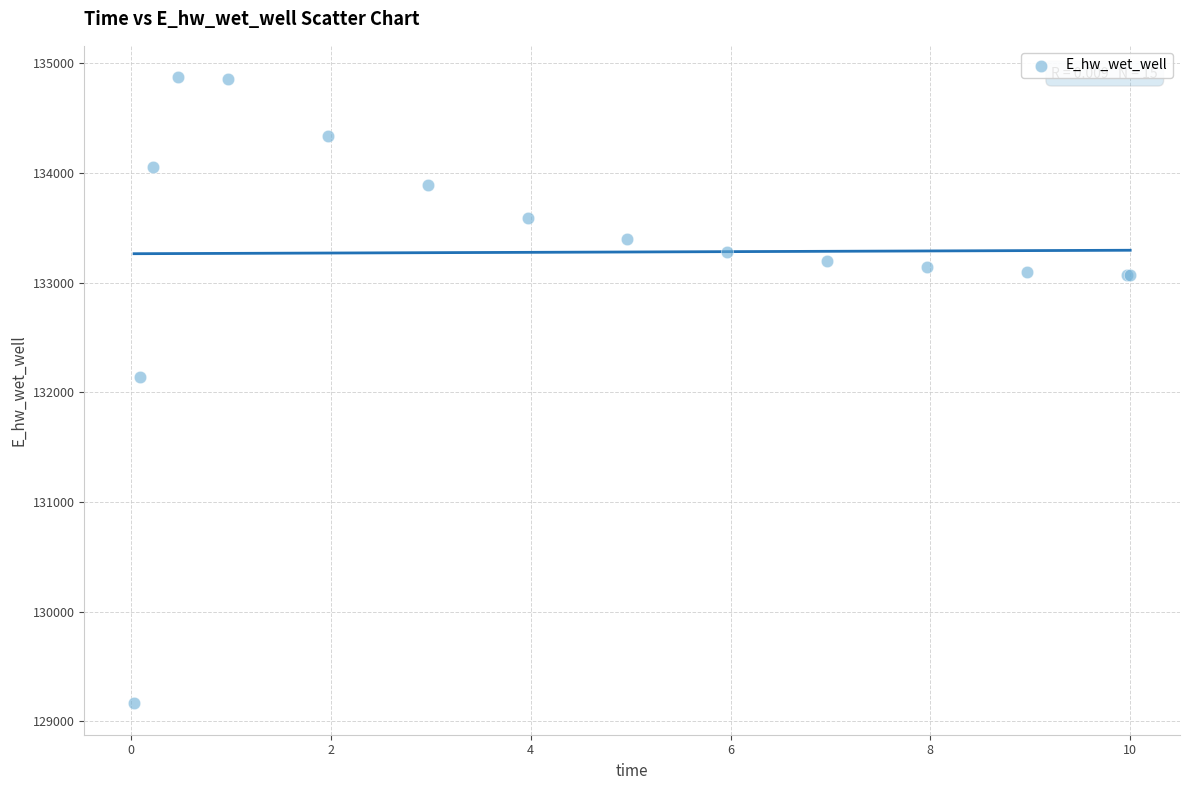

What Y value in the scatter plot is closest to 132017?

132142.7